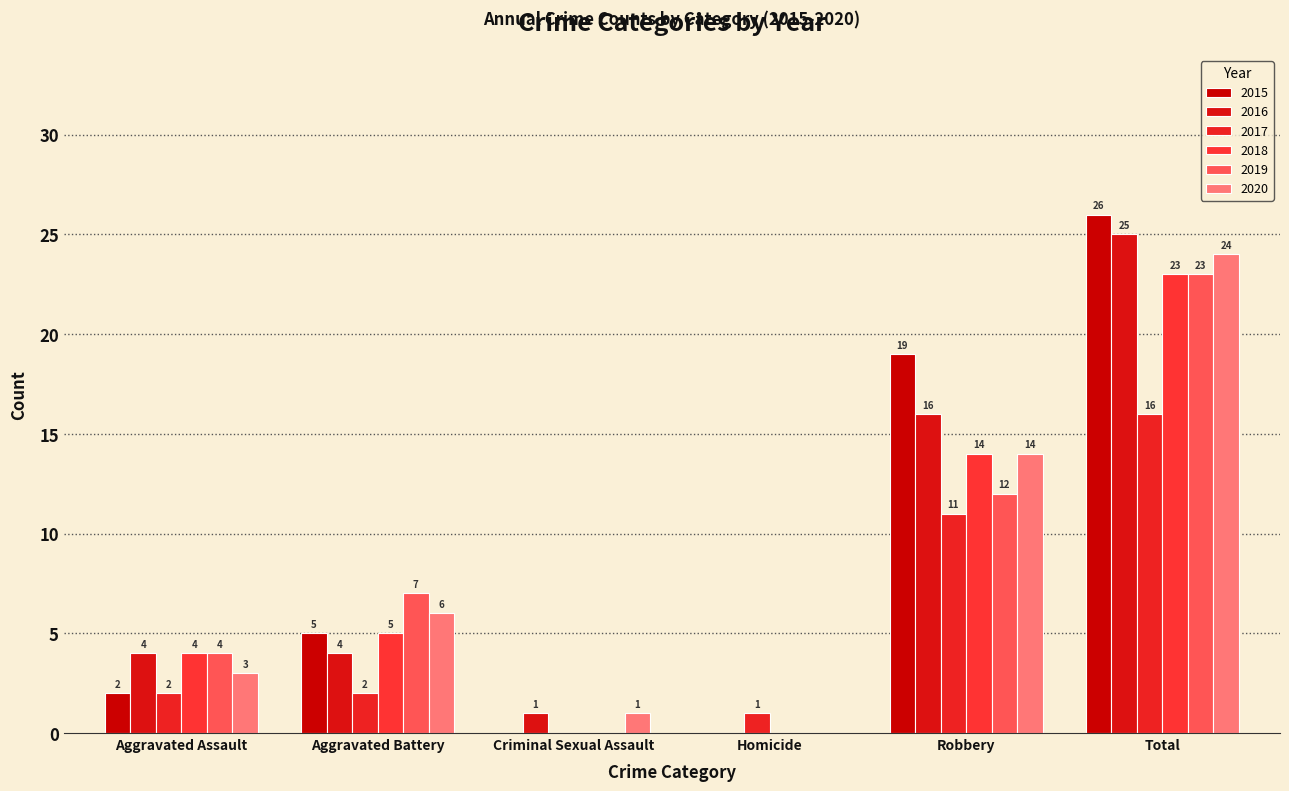

What are all the series names shown in the legend?

2015, 2016, 2017, 2018, 2019, 2020